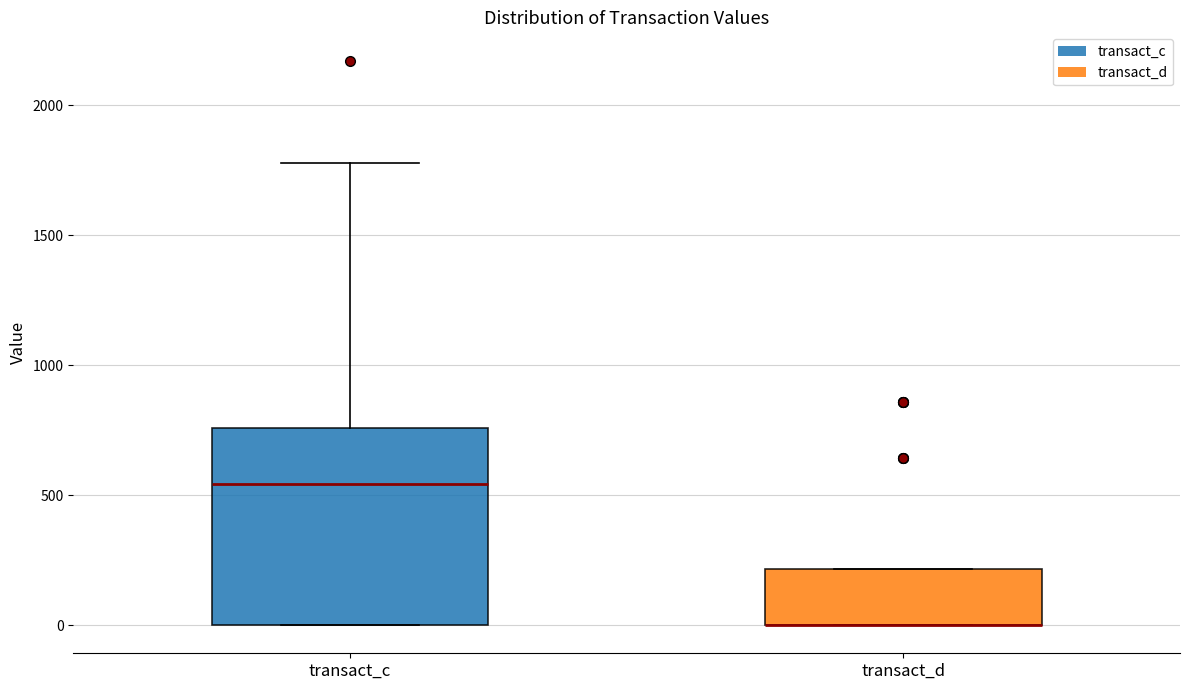

Reading left to right, transcribe this box plot: for each box, give where its median line is, the range the box spans, and where its two whiskers end, as read against the y-axis. The values are not printed on the chart, so give them approximately, as read against the axis.

transact_c: median 550, box 0 to 750, whiskers 0 to 1800
transact_d: median 0 (drawn on the box's lower edge), box 0 to 200, whiskers 0 to 200